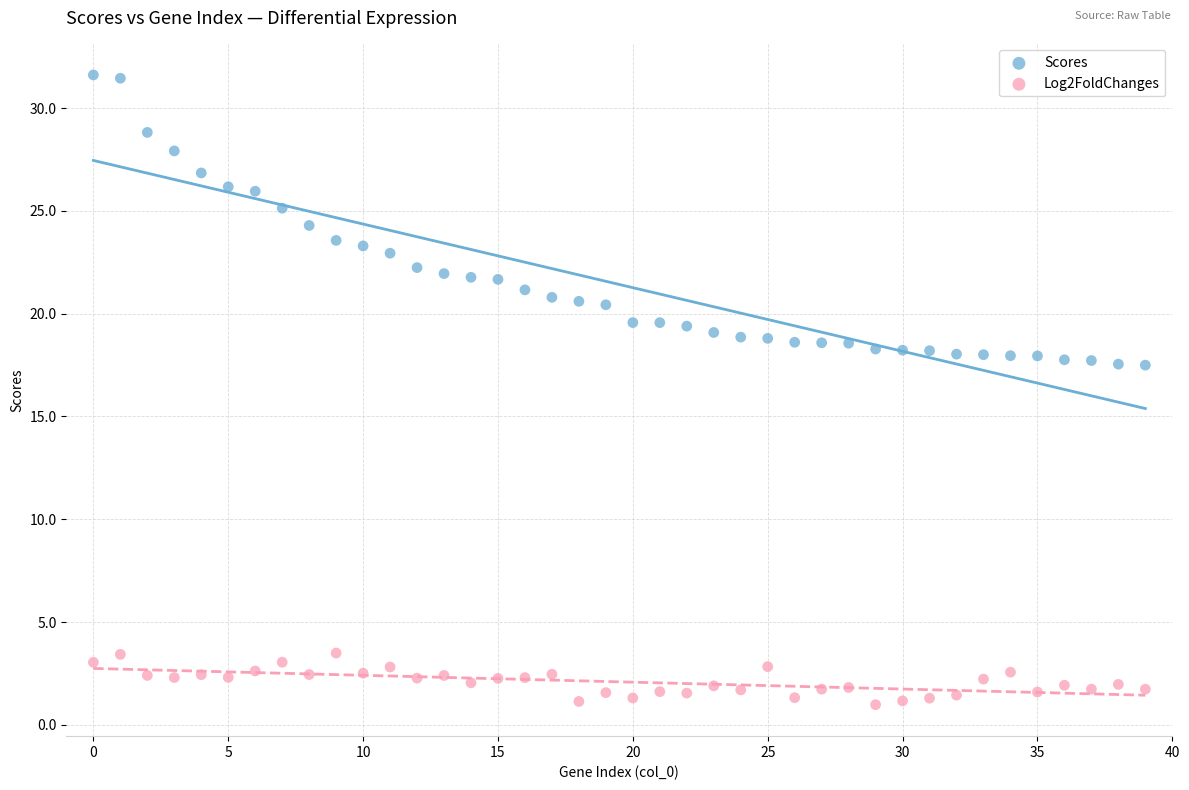

Across all data points, what is the range of Y values (max minus min)?

30.6